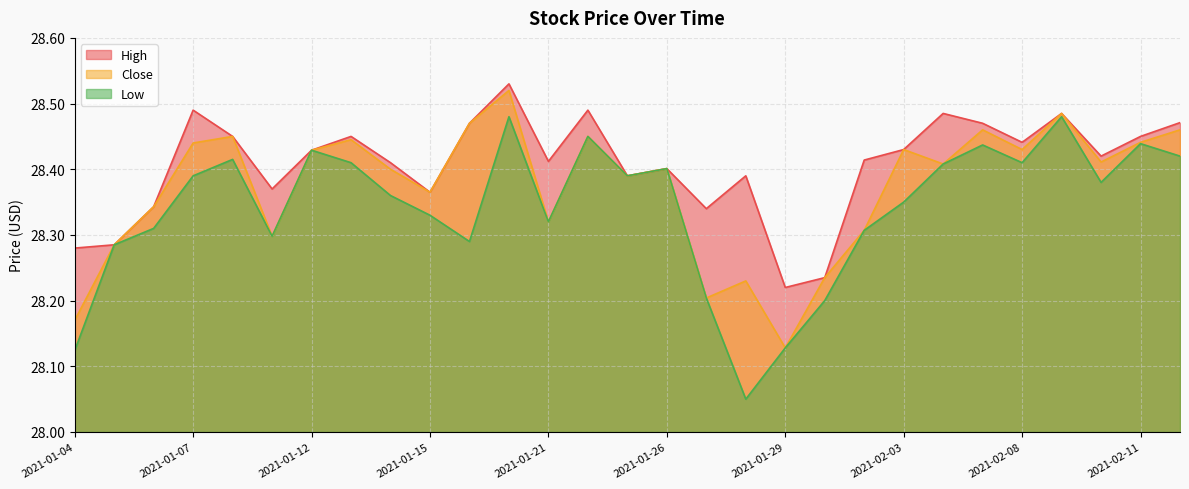

True or false: High and Low intersect in this chart.

False